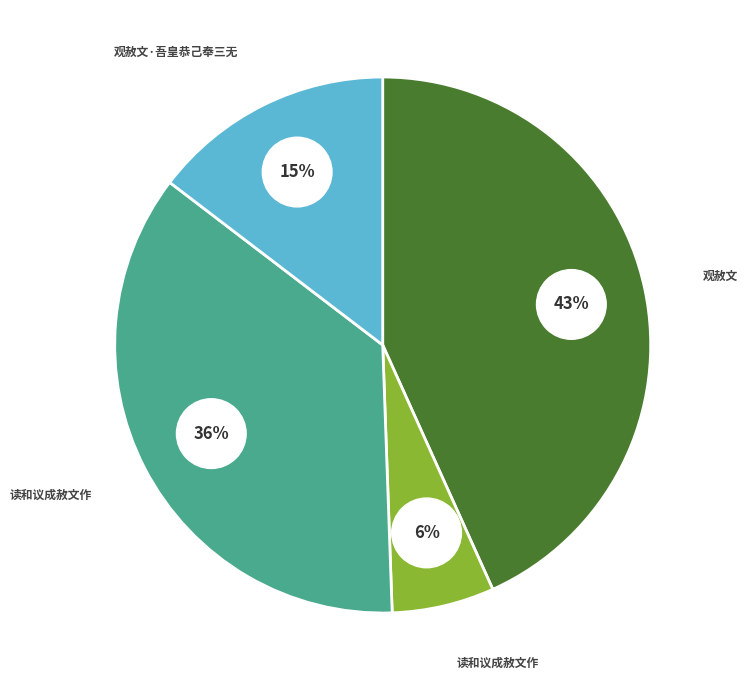

Approximately how many times larger is the value at 读和议成赦文作 compared to 读和议成赦文作?

0.2